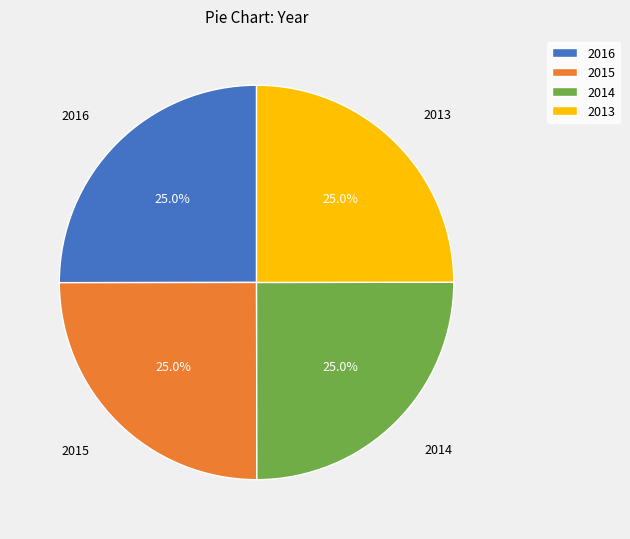

What percentage is NOT represented by 2014?

75.0%